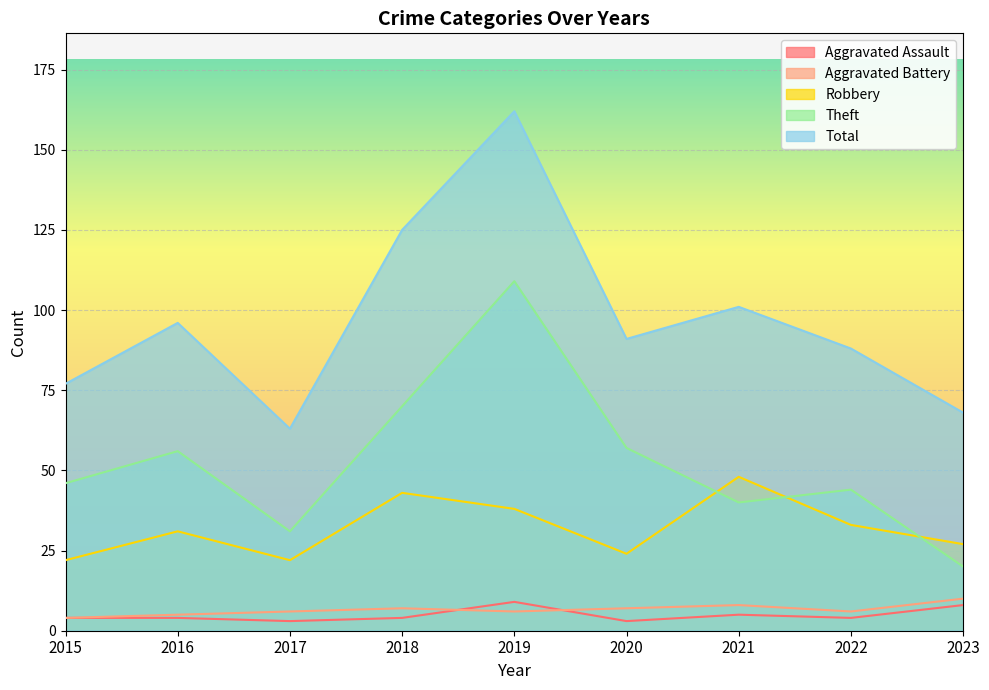

Is it true that Total equals 26 at 2017?

False